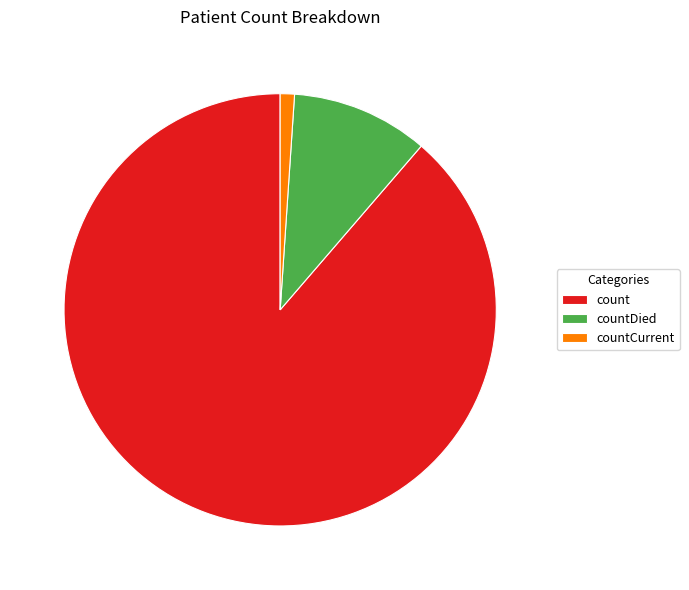

How many slices are in this pie chart?

3